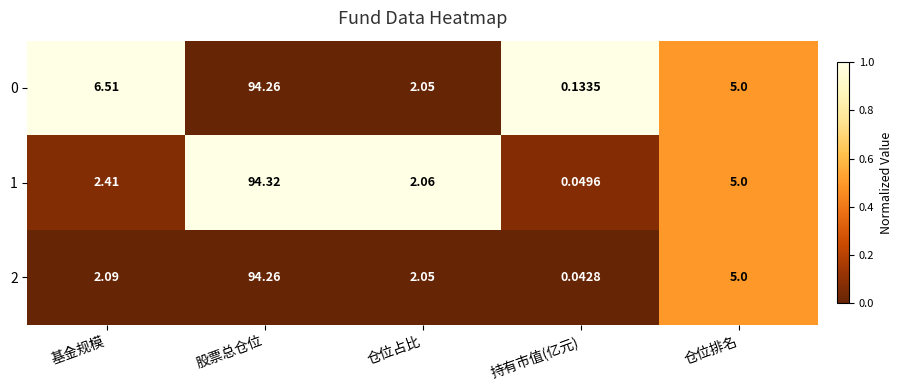

Which category has the lowest value across all series?

持有市值(亿元)